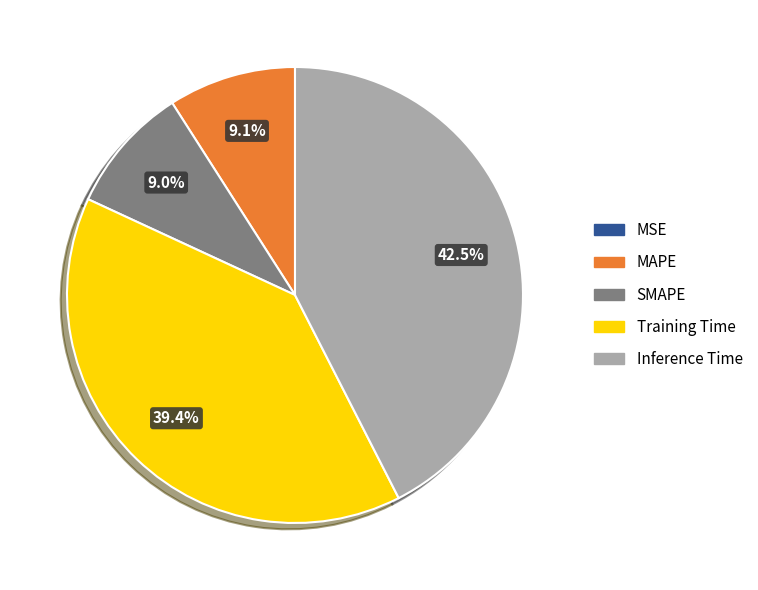

Which category has the biggest portion of the pie?

Inference Time